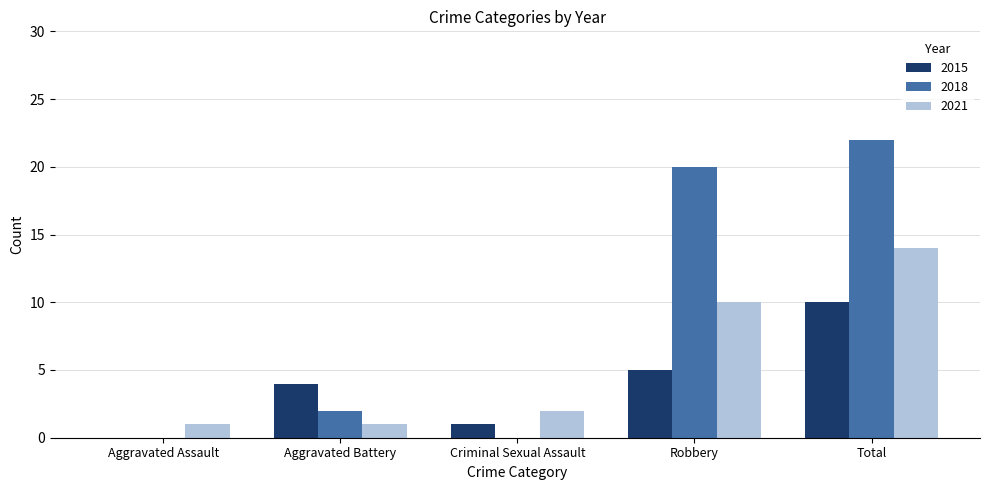

How many series are shown in this chart?

3